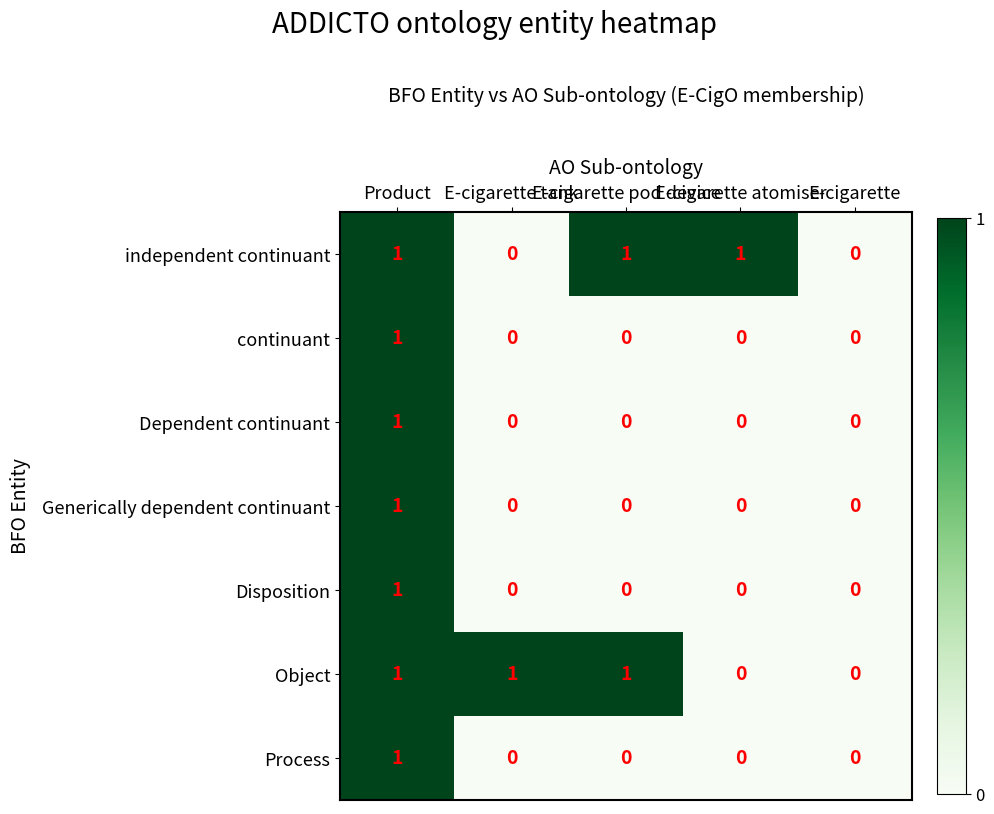

How many independent continuant values are between 0 and 1?

5